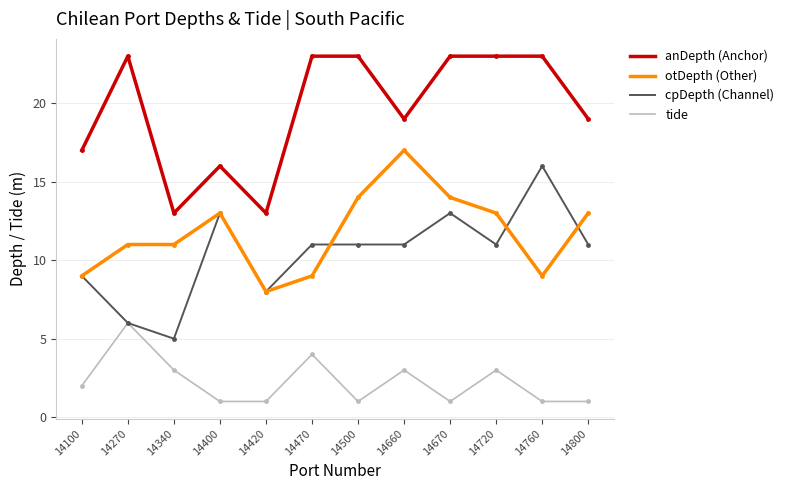

What is the spread (max minus min) of values at 14800?

18